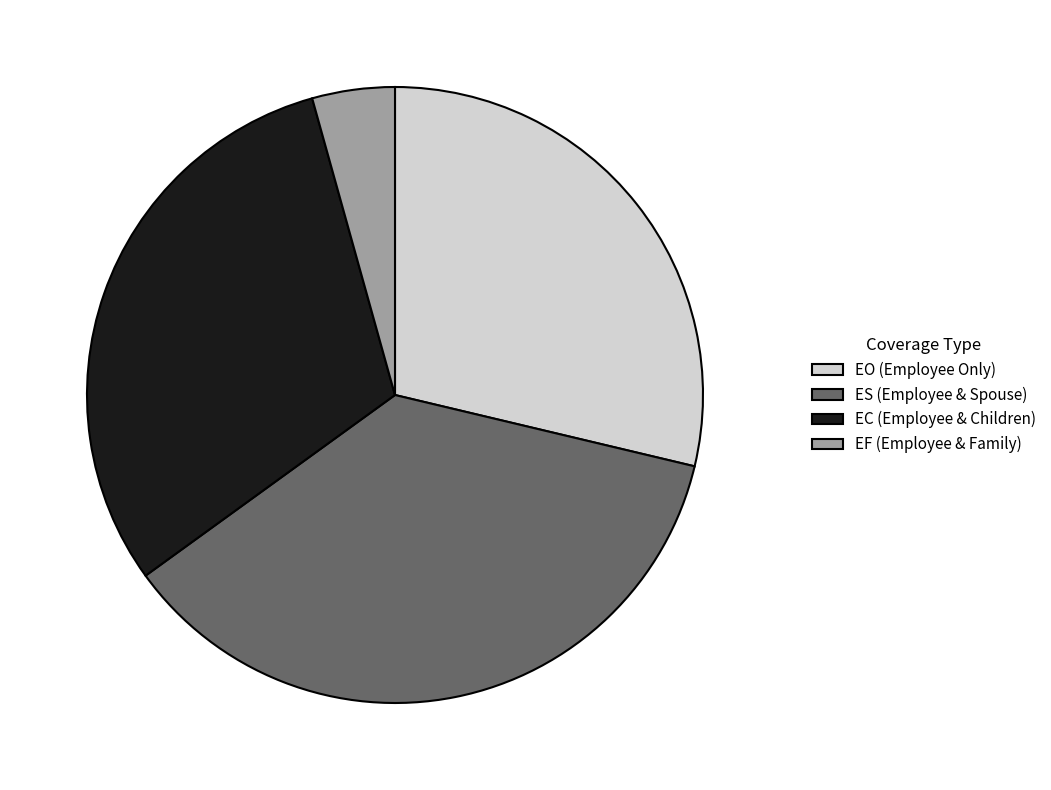

The EC (Employee & Children) slice represents 31% of the pie. True or false?

True